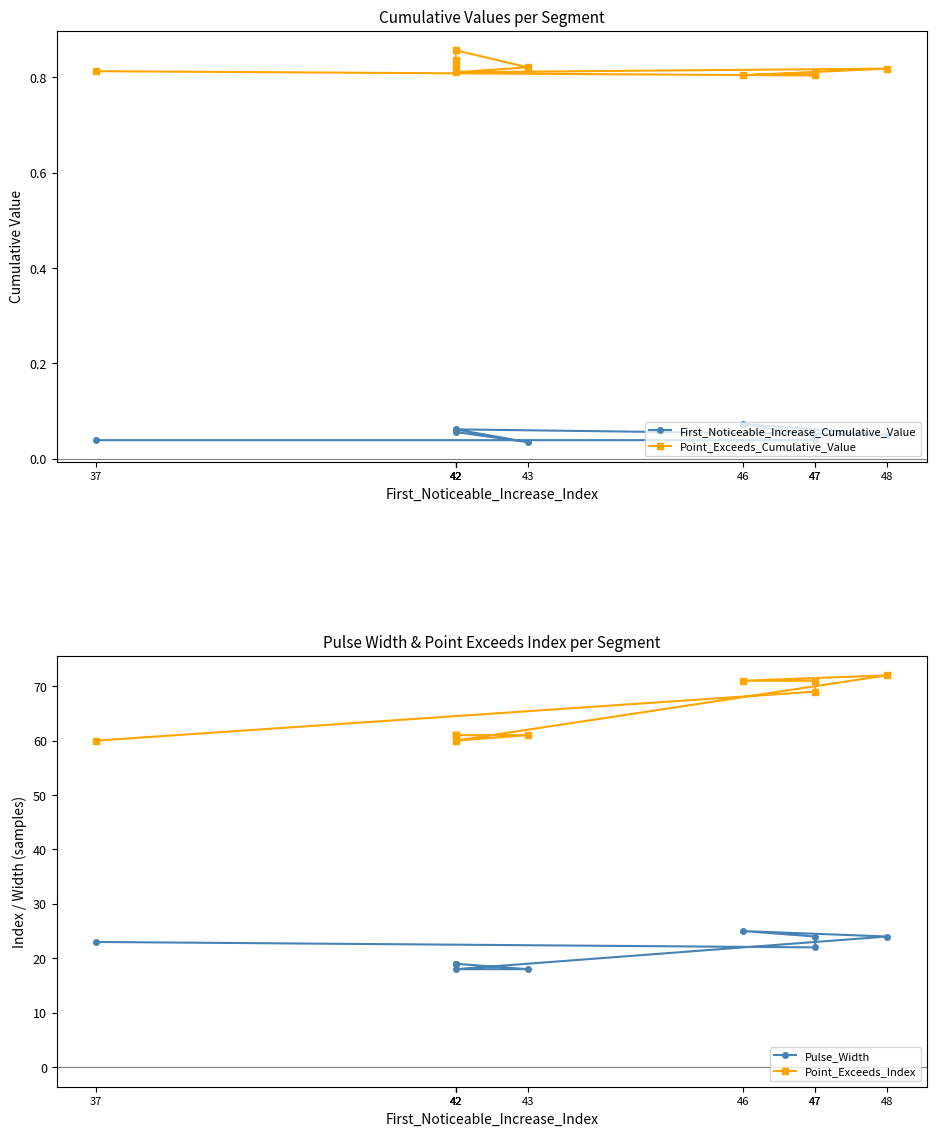

True or false: Point_Exceeds_Index and First_Noticeable_Increase_Cumulative_Value intersect in this chart.

False